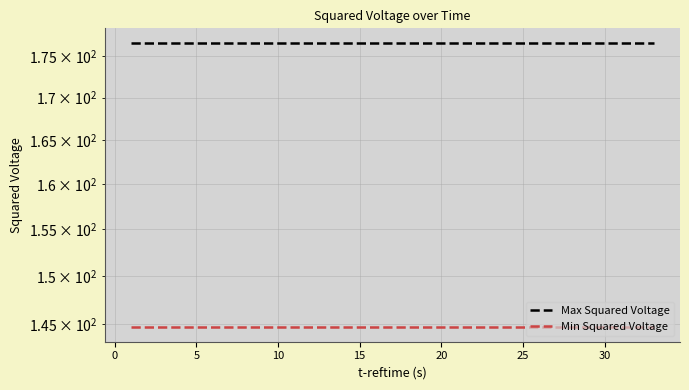

True or false: Min Squared Voltage and Max Squared Voltage intersect in this chart.

False